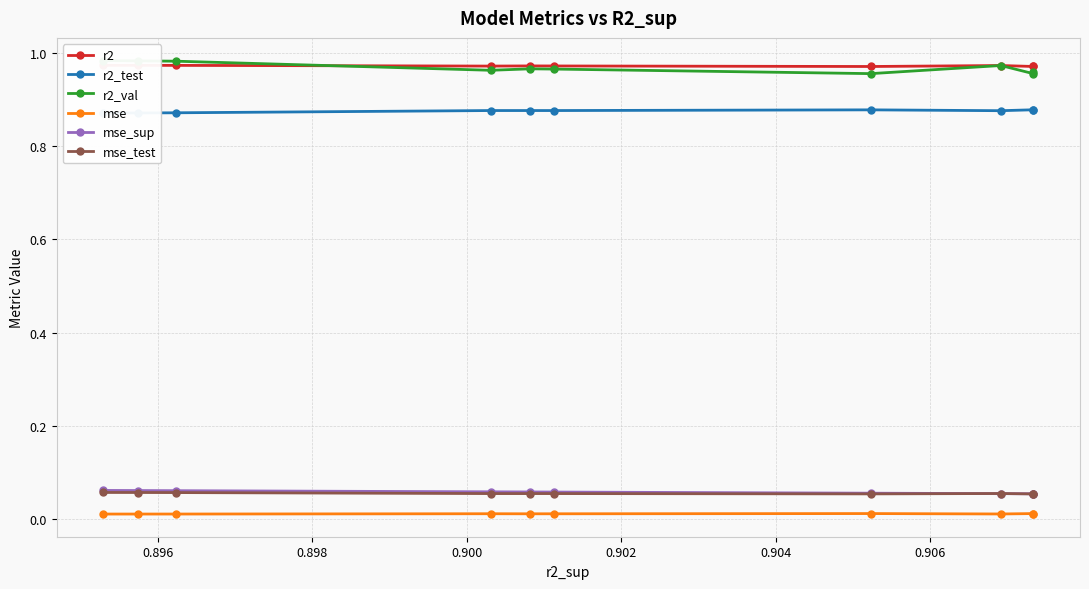

Count the mse_test values in the range 0 to 1.

10